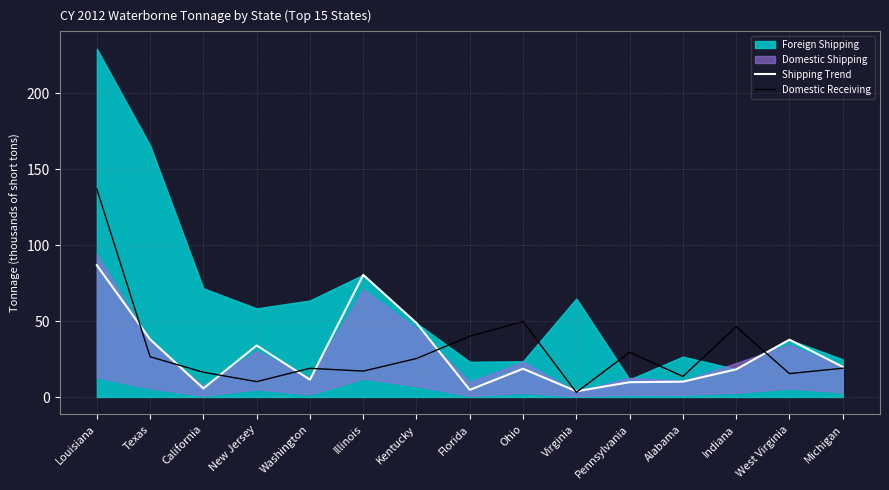

What is the maximum value for Domestic Receiving?

136.9